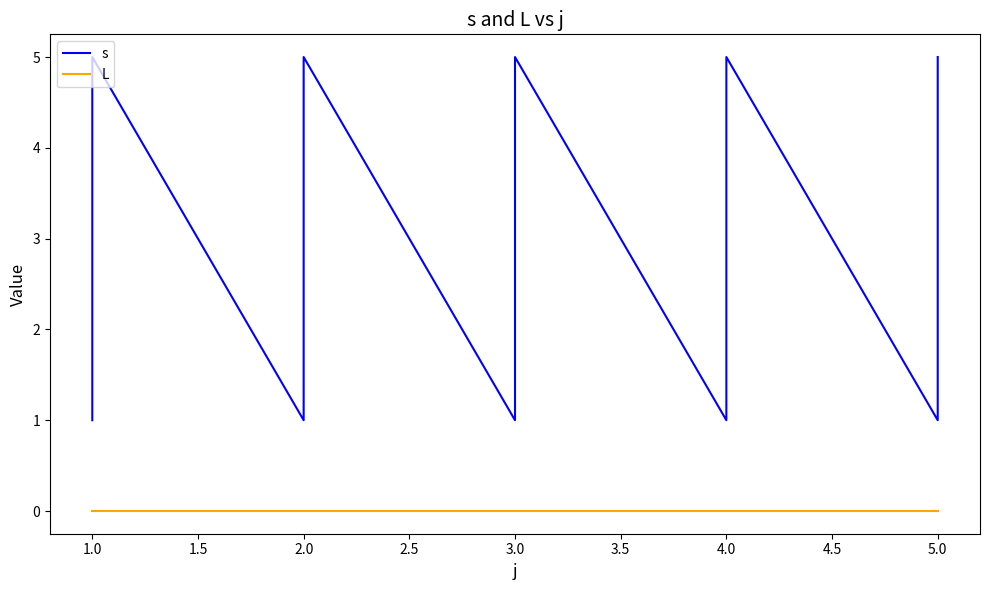

What is the difference between the second highest and second lowest values in the s series?

4